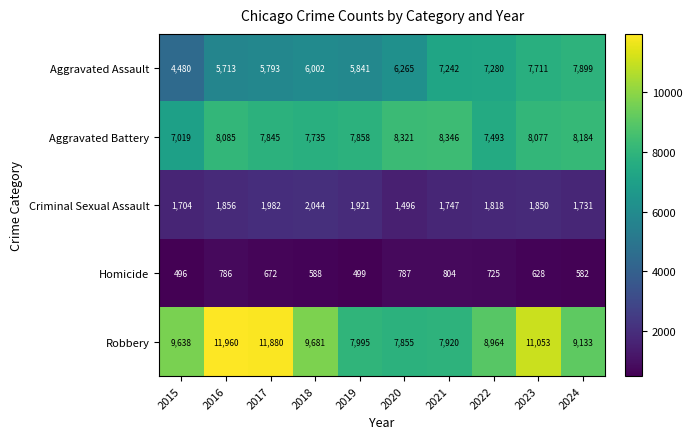

Where does the Homicide series first go above 672?

2016